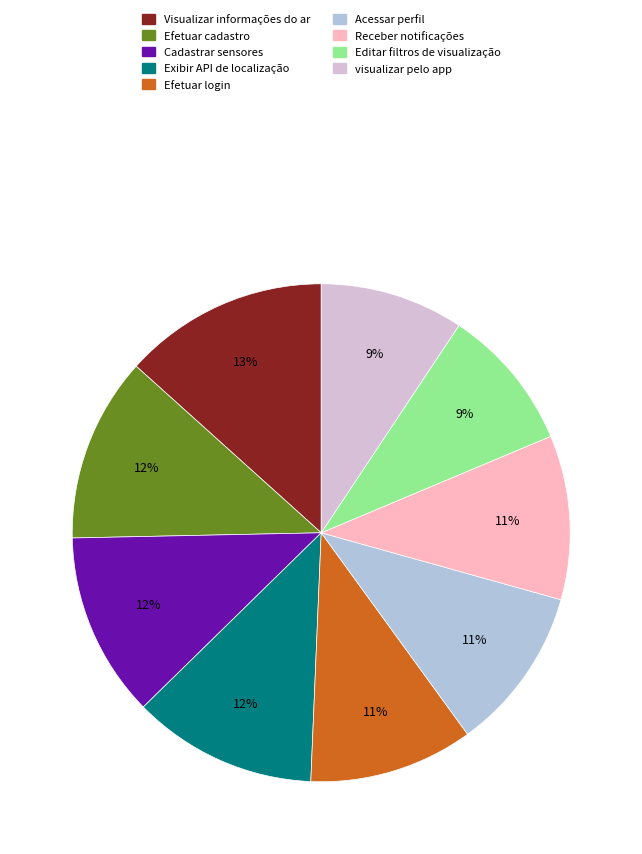

Count the number of slices in the pie.

9